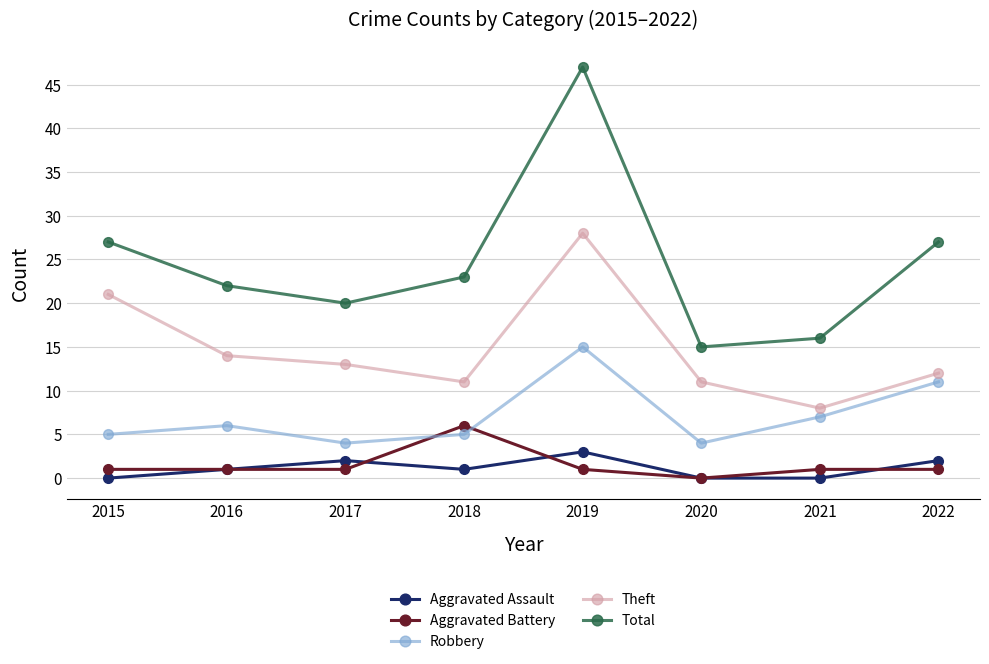

What is the value of the Robbery point at the 7th from the left?

7